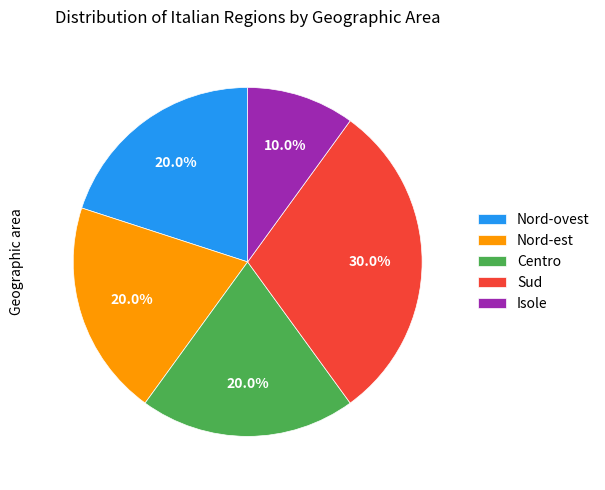

To the nearest percent, what portion does Centro represent?

20%